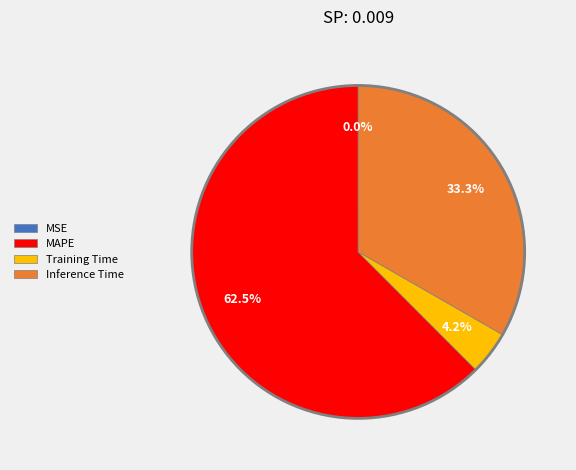

Does any single category account for the majority?

Yes